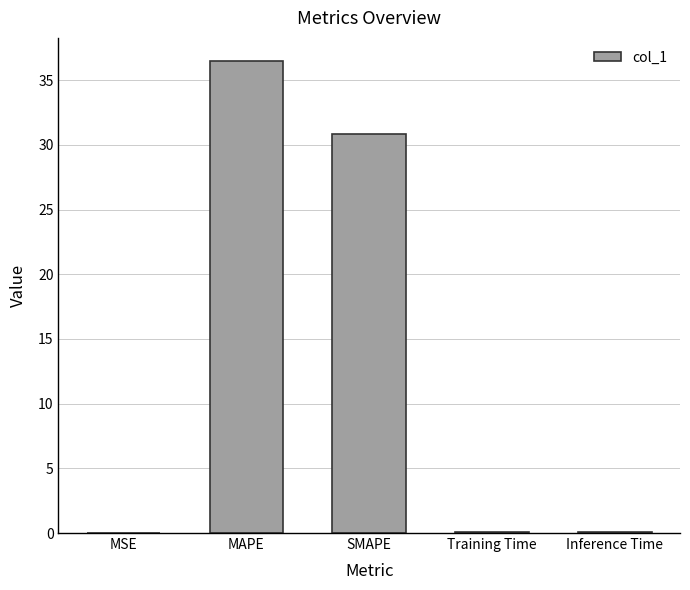

What is the sum of all values?

67.4